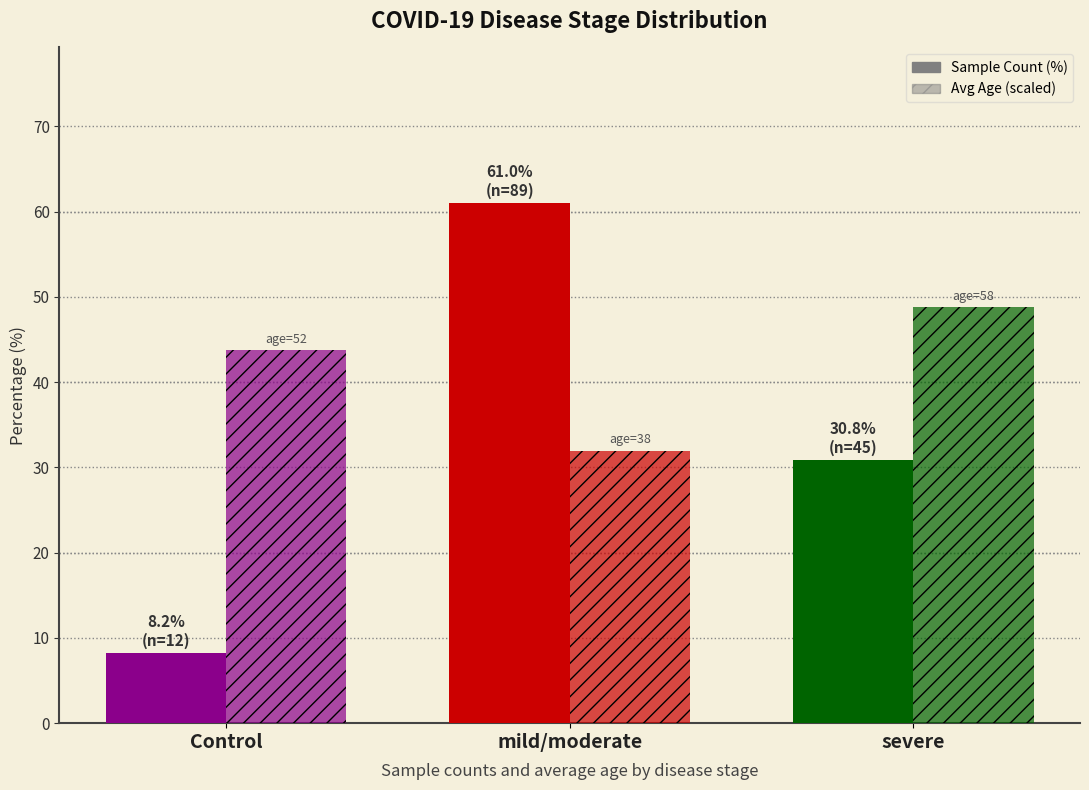

Which series has the largest total across all categories?

Avg Age (scaled)